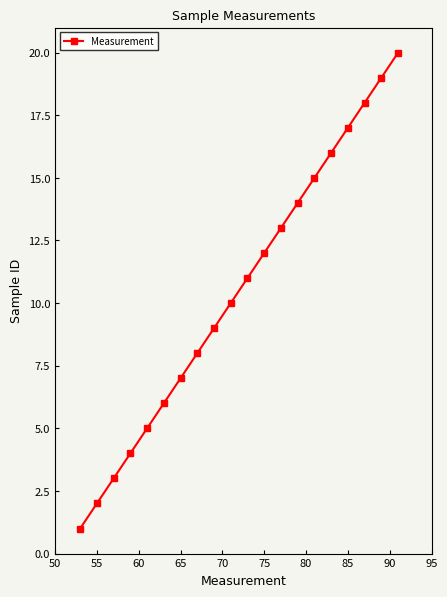

What is the difference between the maximum and minimum values?

19